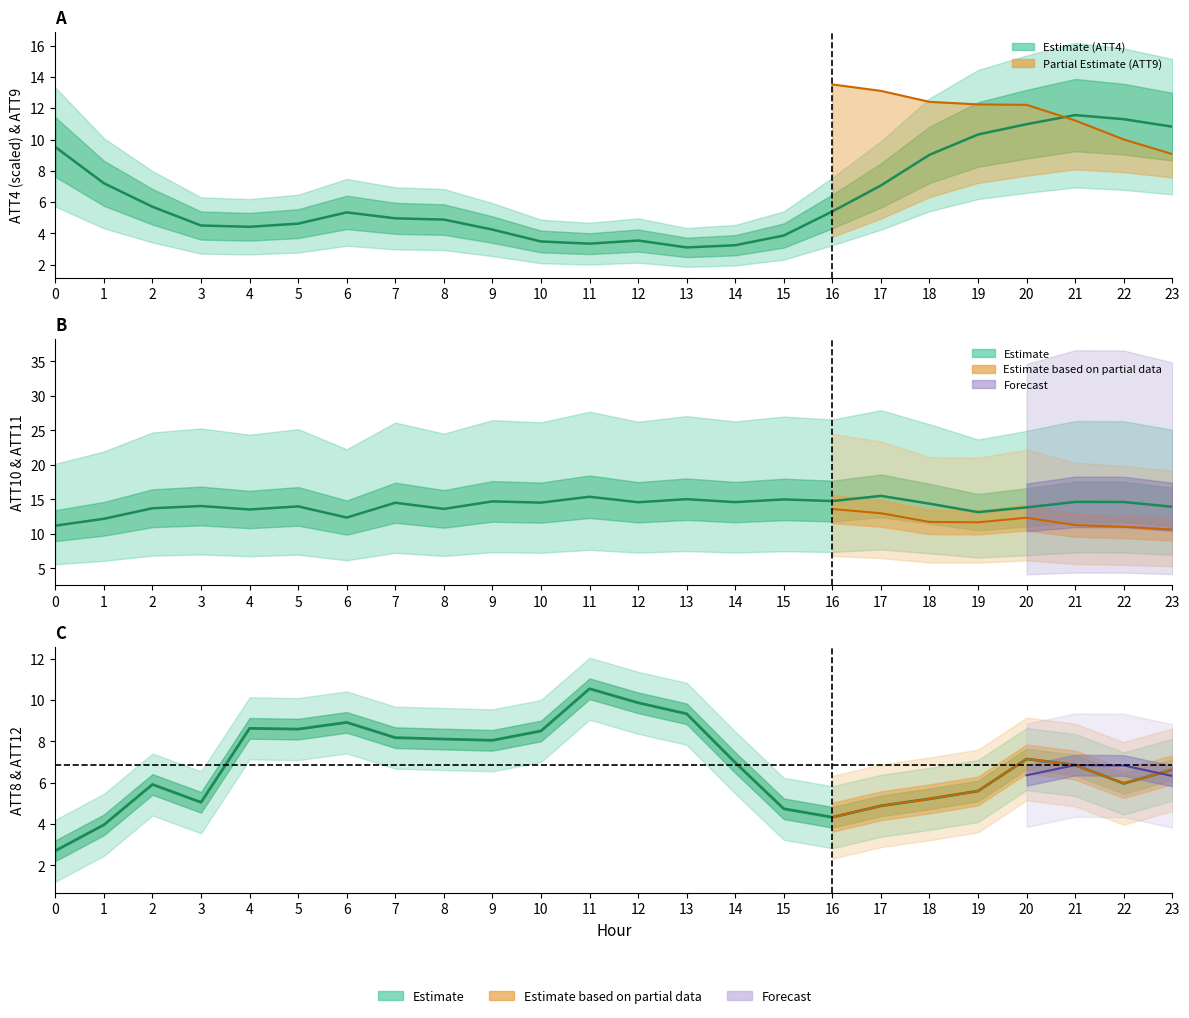

True or false: ATT10 and ATT8 cross at least once.

False